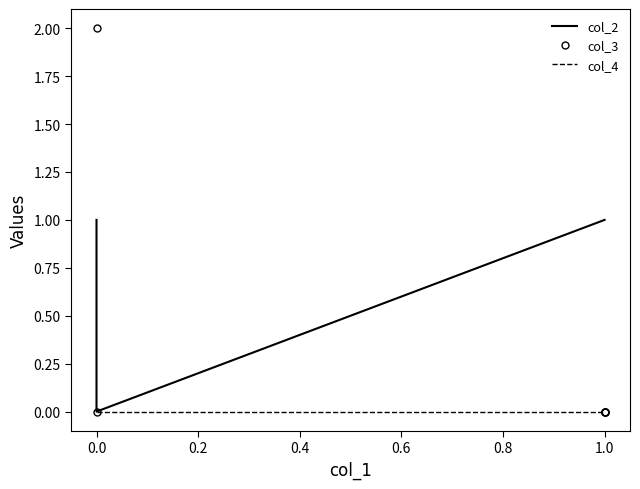

Does the chart have visible grid lines?

No